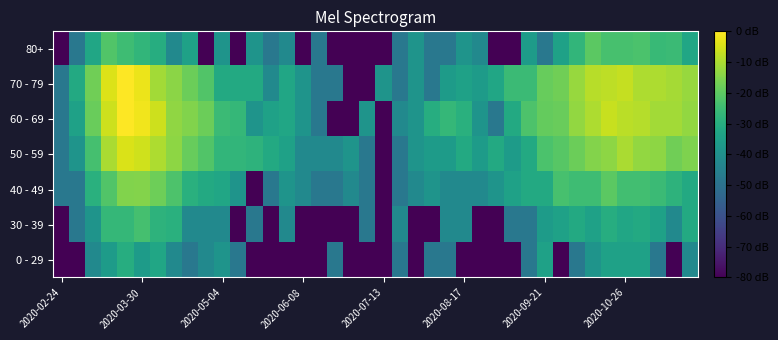

Which series has the largest range (max minus min)?

70 - 79